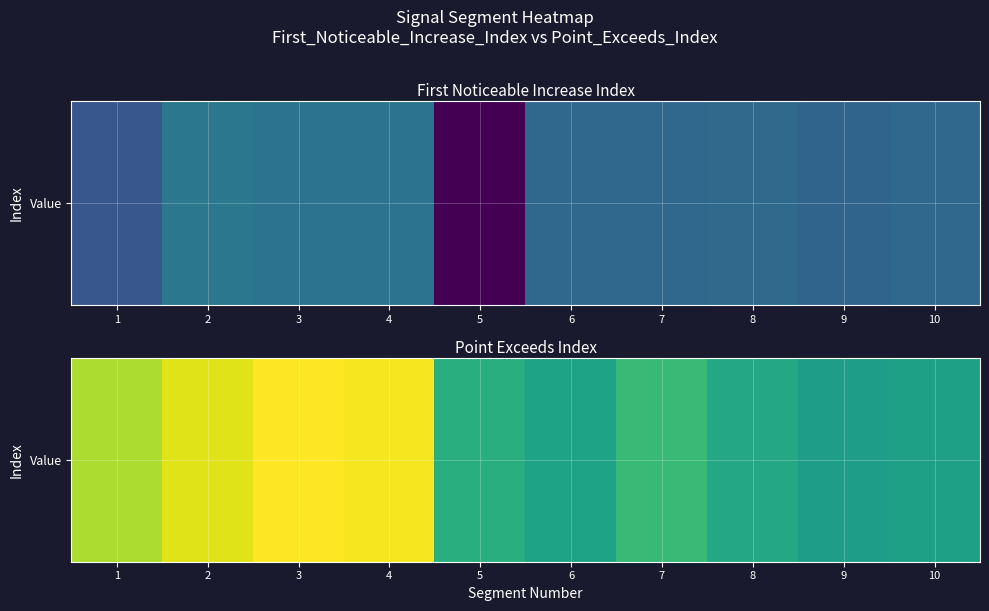

Where is the data nearest to the value 78?

1